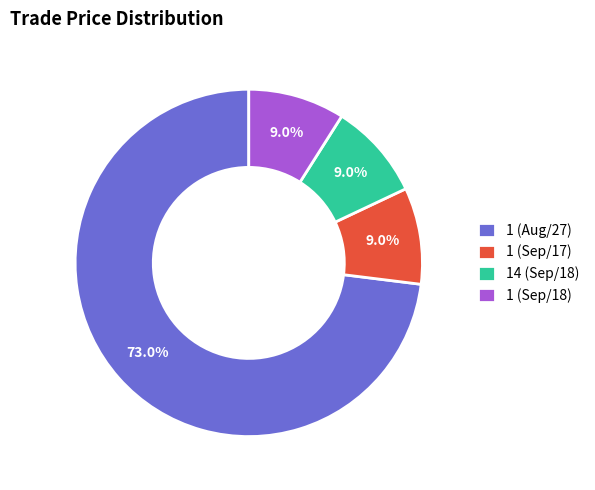

How many segments does this pie chart have?

4